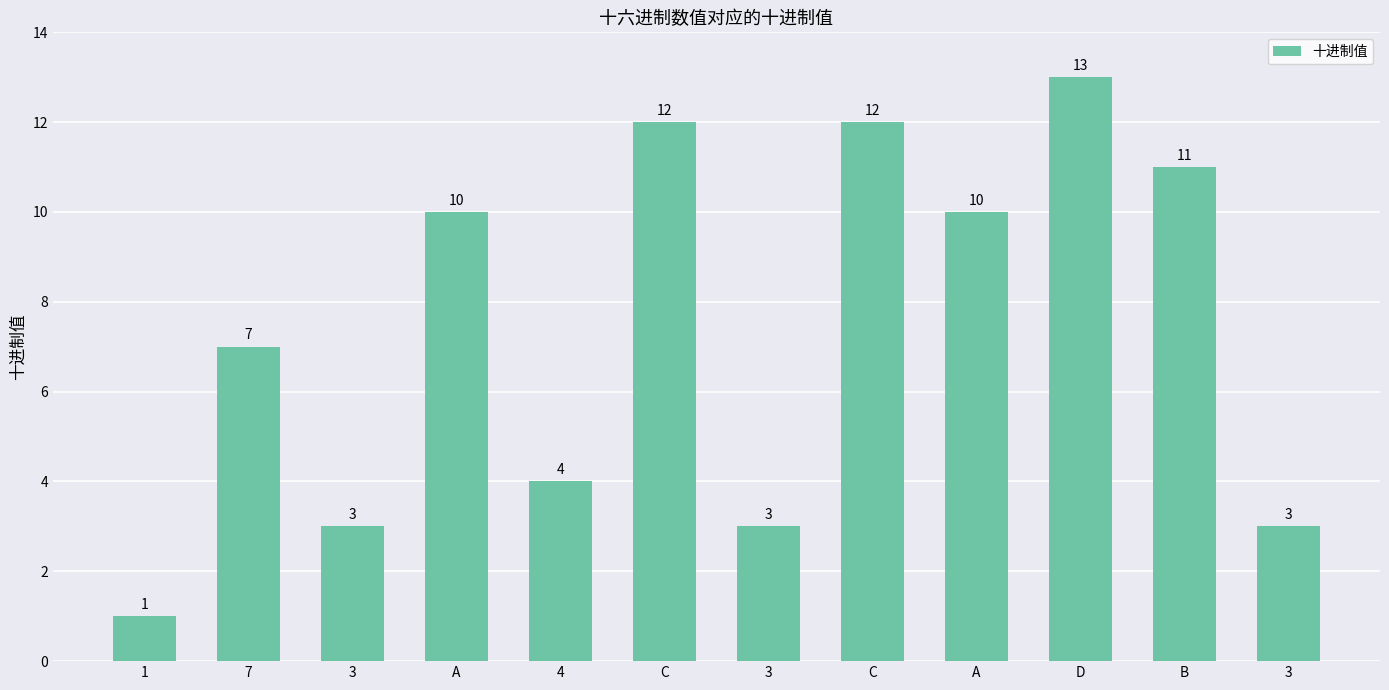

Reading left to right, list all the values displayed in this chart.

1=1	7=7	3=3	A=10	4=4	C=12	3=3	C=12	A=10	D=13	B=11	3=3